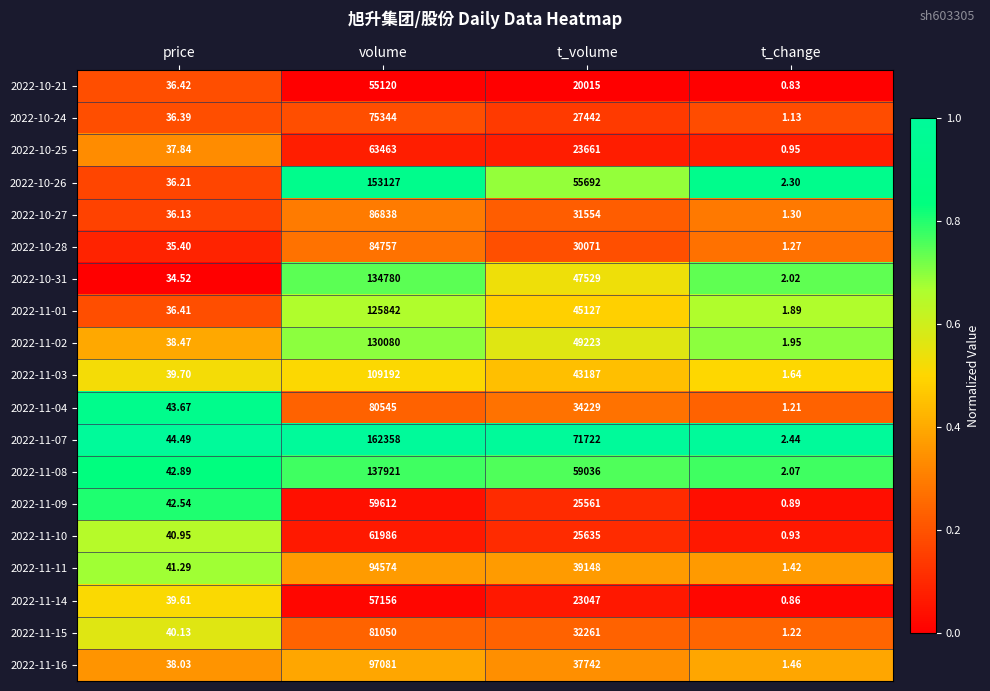

List the labels in order of 2022-11-03 value, smallest first.

t_change, price, t_volume, volume